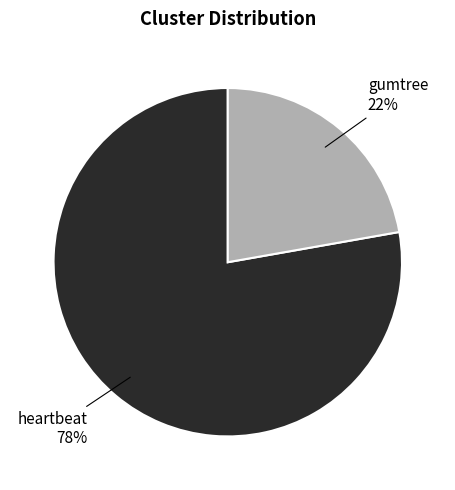

Rank the categories by value from highest to lowest.

heartbeat, gumtree